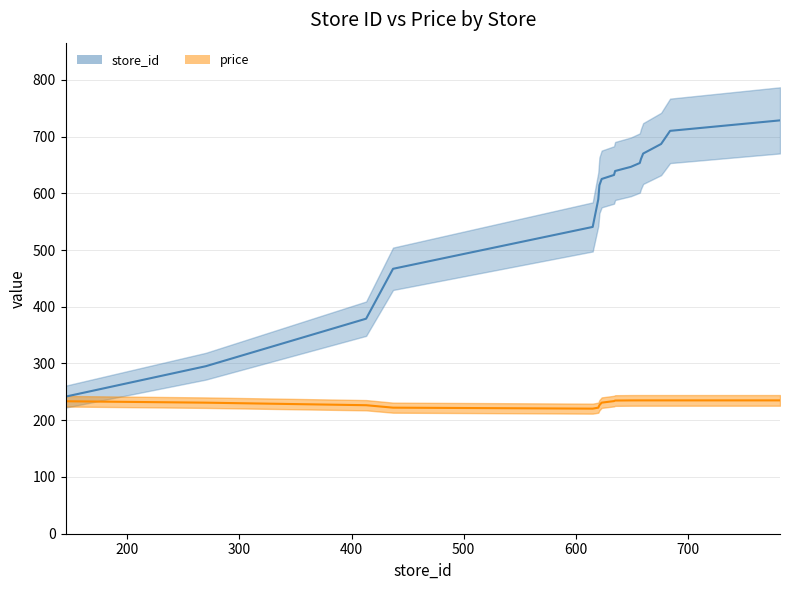

Which series has the widest spread of values?

store_id